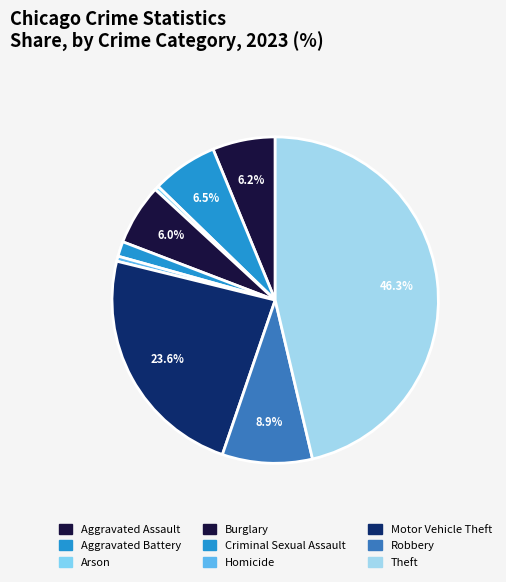

To the nearest percent, what percentage of the pie is Burglary?

6%